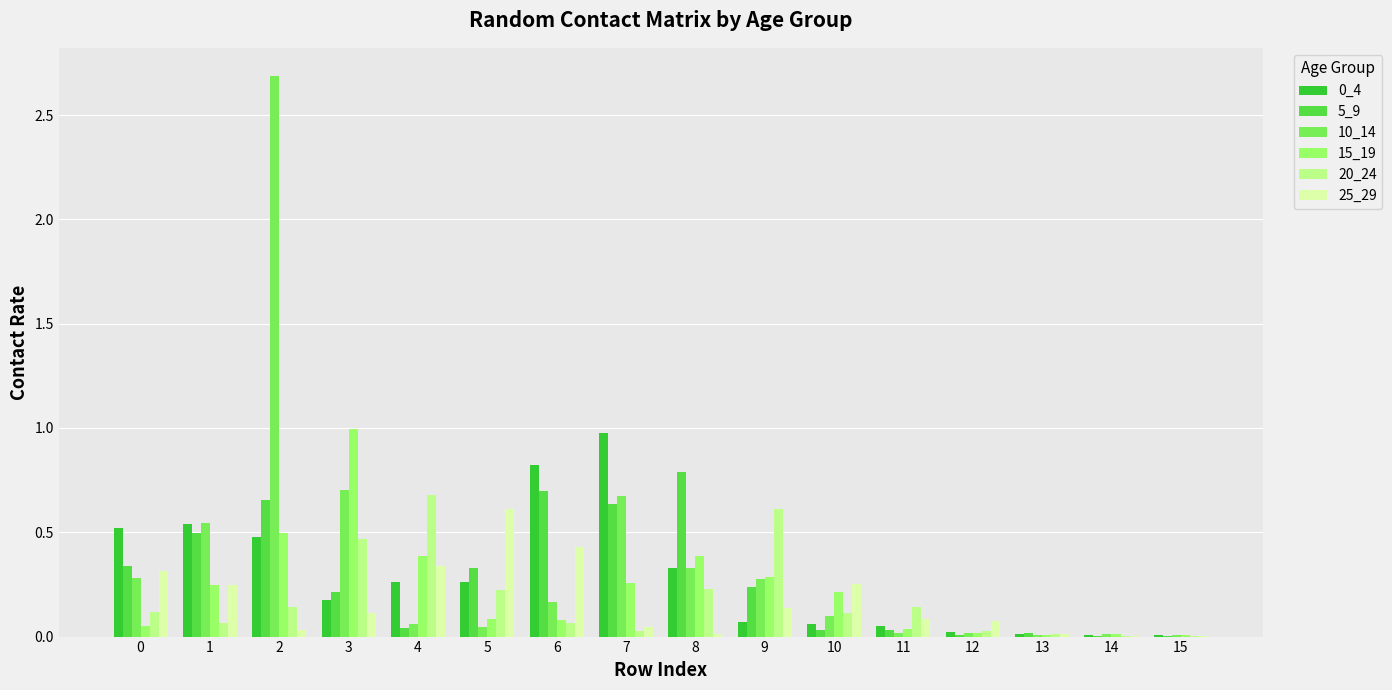

The 15_19 series shows 1.5 at 3. True or false?

False